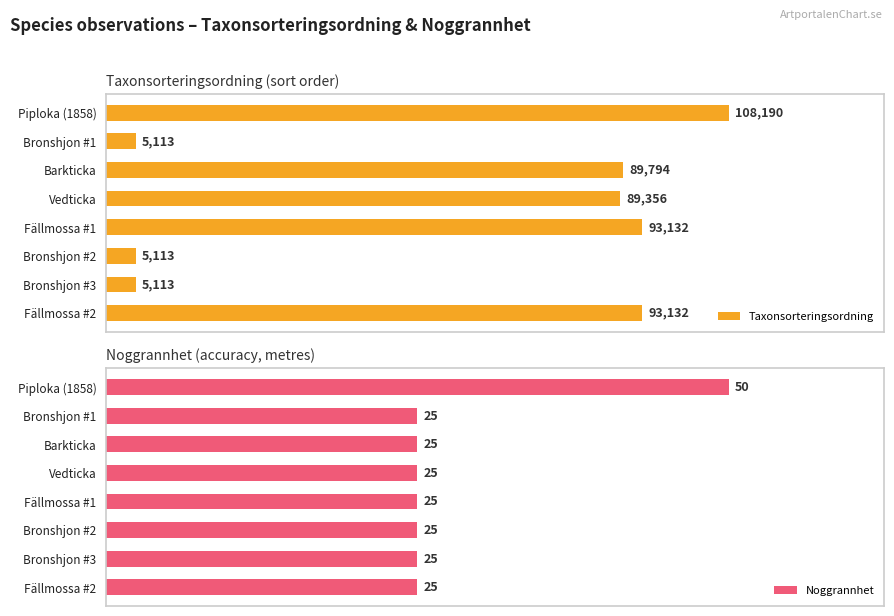

How many values in the Taxonsorteringsordning series are below 89794?

4